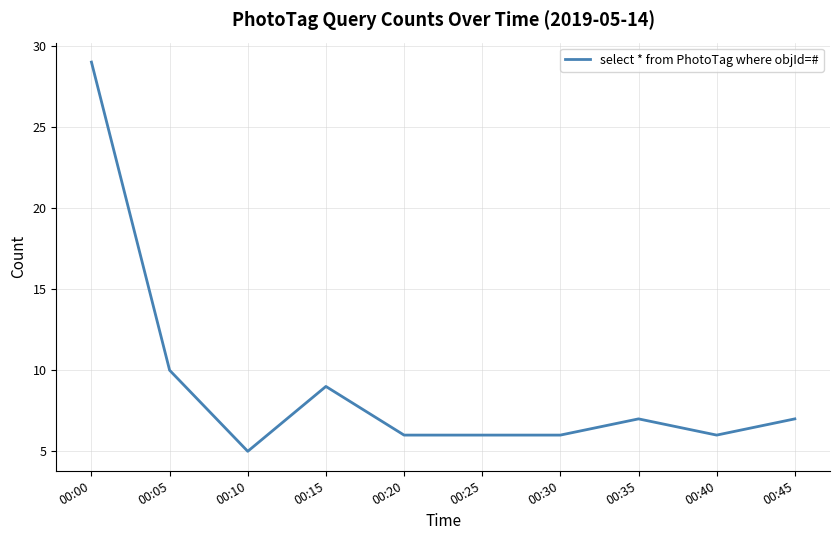

True or false: the data shows 11 at 00:35.

False